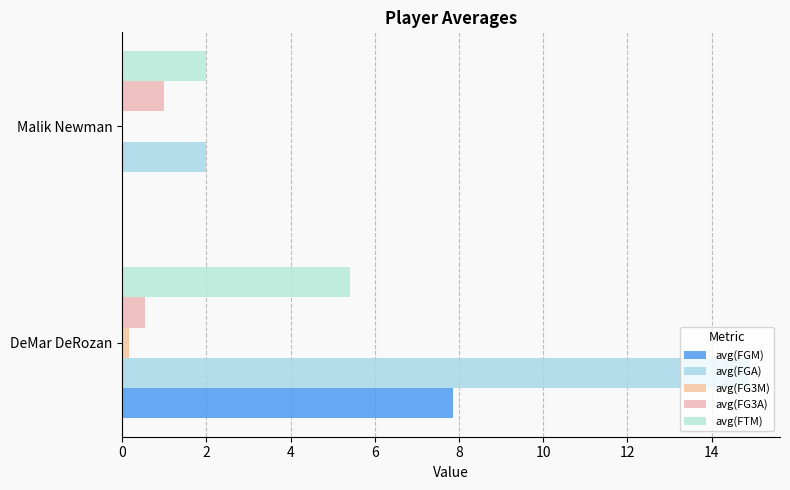

What is the highest value of the avg(FG3A) series?

1.0